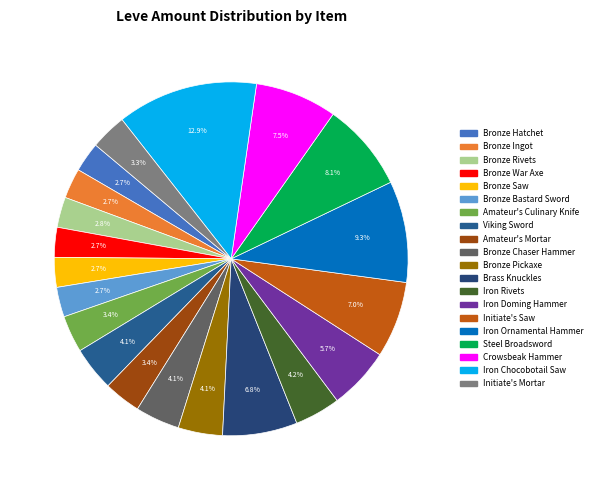

To the nearest percent, what is the difference between the largest and smallest slice percentages?

10%